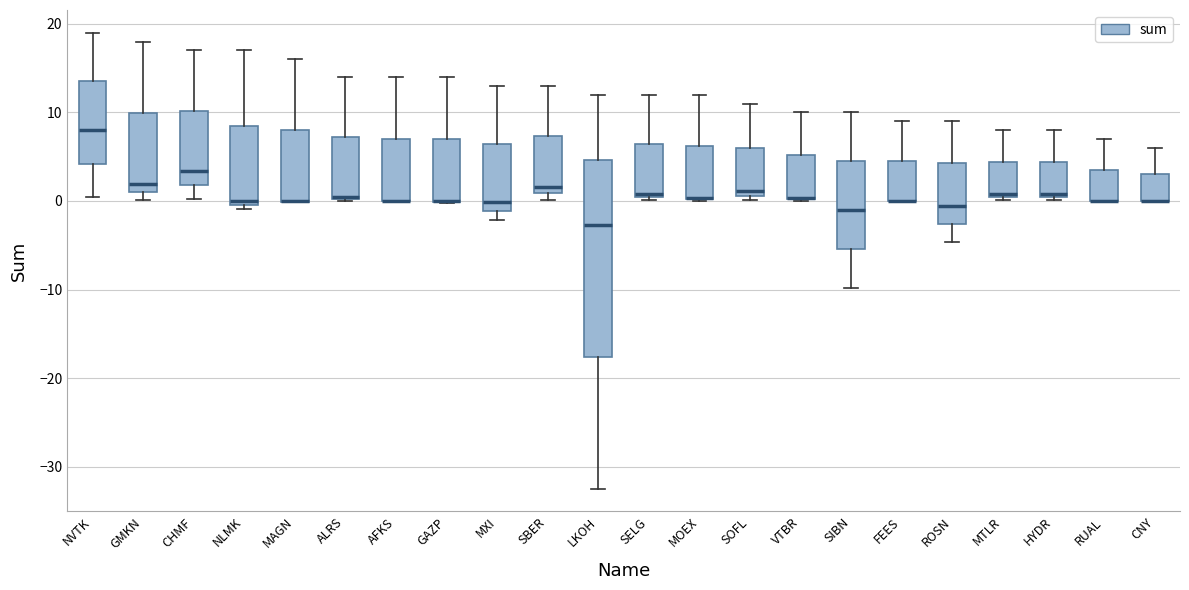

Reading left to right, transcribe this box plot: for each box, give where its median line is, the range the box spans, and where its two whiskers end, as read against the y-axis. The values are not printed on the chart, so give them approximately, as read against the axis.

NVTK: median 8, box 4 to 14, whiskers 0 to 19
GMKN: median 2, box 1 to 10, whiskers 0 to 18
CHMF: median 3, box 2 to 10, whiskers 0 to 17
NLMK: median 0 (just above the box's lower edge), box 0 to 8, whiskers -1 to 17
MAGN: median 0 (drawn on the box's lower edge), box 0 to 8, whiskers 0 to 16
ALRS: median 0 (drawn on the box's lower edge), box 0 to 7, whiskers 0 to 14
AFKS: median 0 (drawn on the box's lower edge), box 0 to 7, whiskers 0 to 14
GAZP: median 0 (drawn on the box's lower edge), box 0 to 7, whiskers 0 to 14
MXI: median 0, box -1 to 6, whiskers -2 to 13
SBER: median 2, box 1 to 7, whiskers 0 to 13
LKOH: median -3, box -18 to 5, whiskers -32 to 12
SELG: median 1, box 0 to 6, whiskers 0 (just below the box's lower edge) to 12
MOEX: median 0 (drawn on the box's lower edge), box 0 to 6, whiskers 0 to 12
SOFL: median 1 (just above the box's lower edge), box 1 to 6, whiskers 0 to 11
VTBR: median 0 (drawn on the box's lower edge), box 0 to 5, whiskers 0 to 10
SIBN: median -1, box -5 to 5, whiskers -10 to 10
FEES: median 0 (drawn on the box's lower edge), box 0 to 4, whiskers 0 to 9
ROSN: median -1, box -3 to 4, whiskers -5 to 9
MTLR: median 1, box 0 to 4, whiskers 0 (just below the box's lower edge) to 8
HYDR: median 1, box 0 to 4, whiskers 0 (just below the box's lower edge) to 8
RUAL: median 0 (drawn on the box's lower edge), box 0 to 4, whiskers 0 to 7
CNY: median 0 (drawn on the box's lower edge), box 0 to 3, whiskers 0 to 6